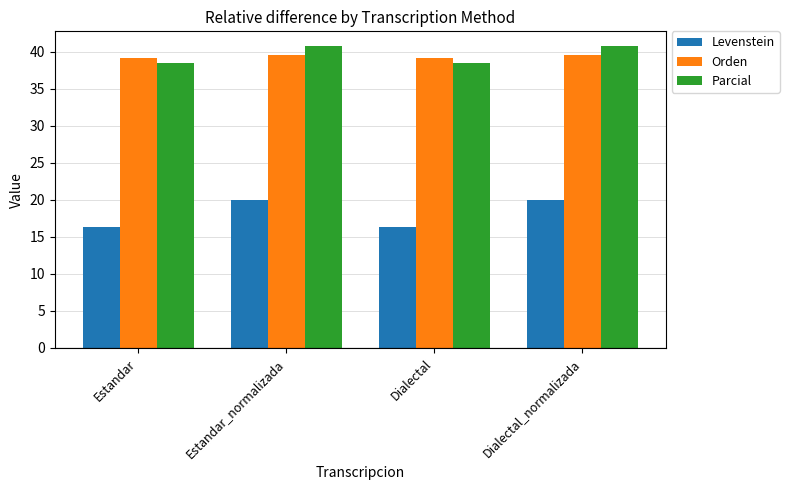

What is the minimum value for Parcial?

38.5